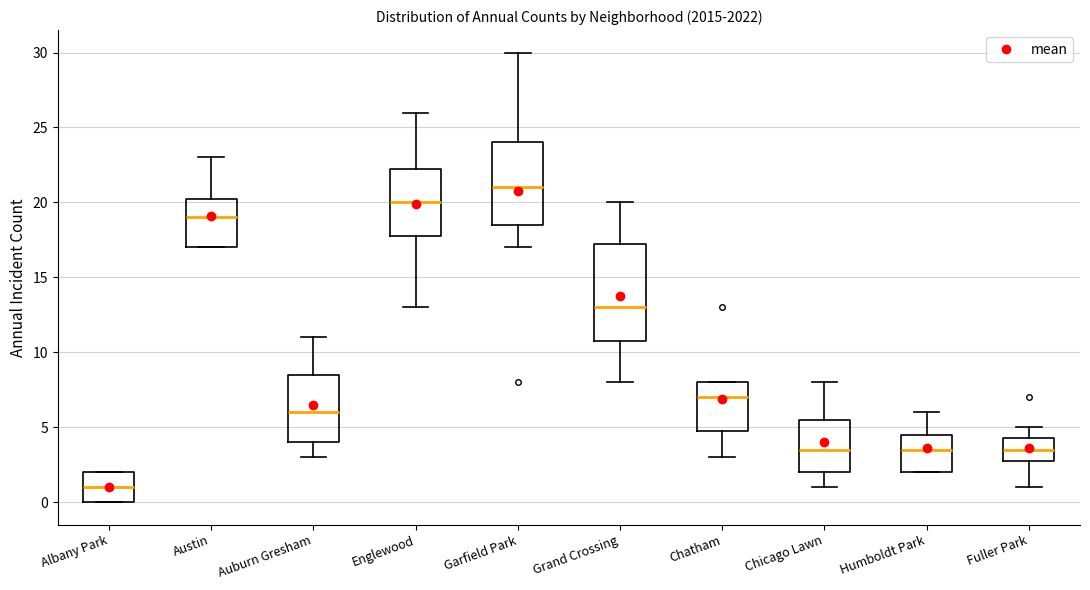

Where is the upper edge of the box for Fuller Park on the y-axis? The values are not printed on the chart, so give them approximately, as read against the axis.

4.5